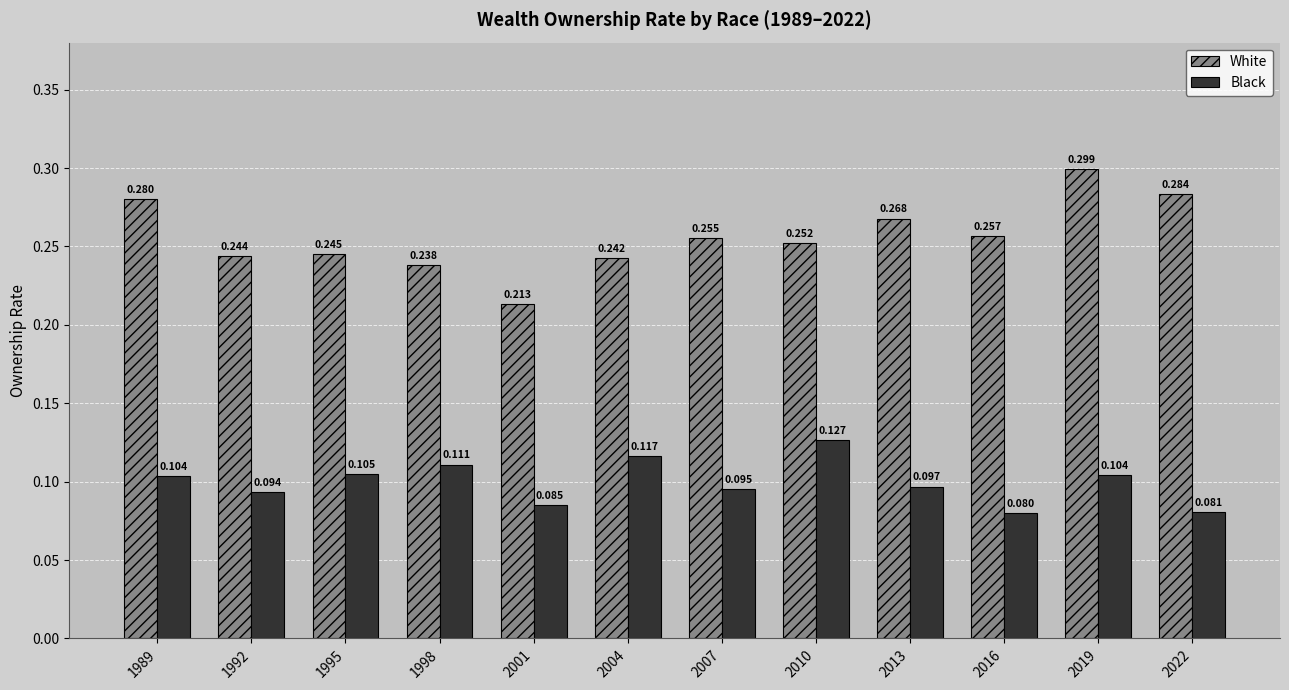

Rank the series by their maximum value, from highest to lowest.

White, Black